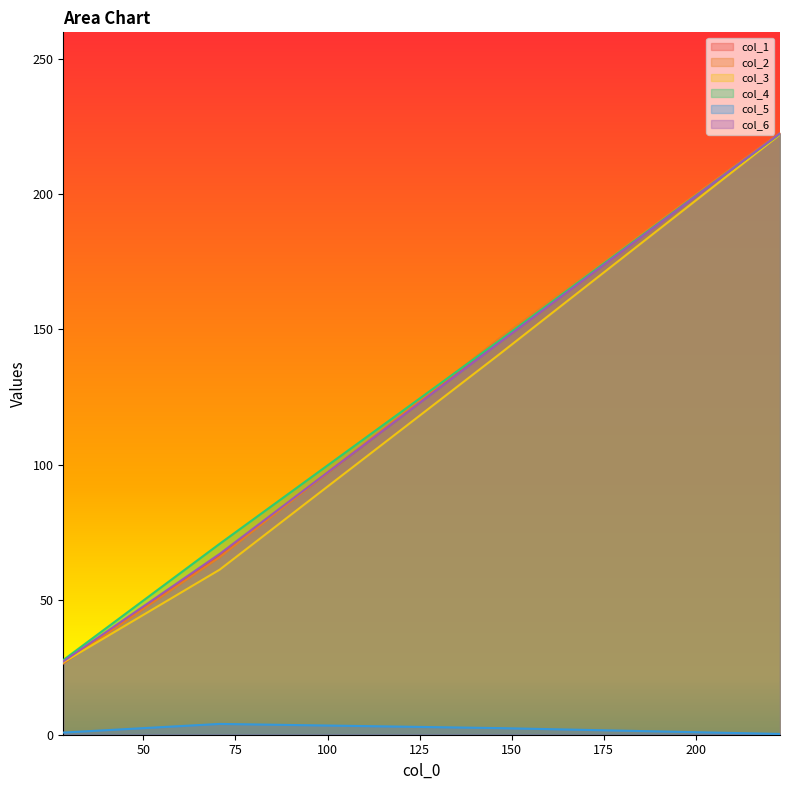

Reading left to right, extract all data points from this chart.

col_1: 26.5	66.5	145.5	222.7
col_2: 26.5	65.7	146.7	222.8
col_3: 26.8	61.1	140.8	222.2
col_4: 27.6	70.7	145.9	222.4
col_5: 0.8	4.0	2.4	0.3
col_6: 27.1	66.9	145.1	222.6